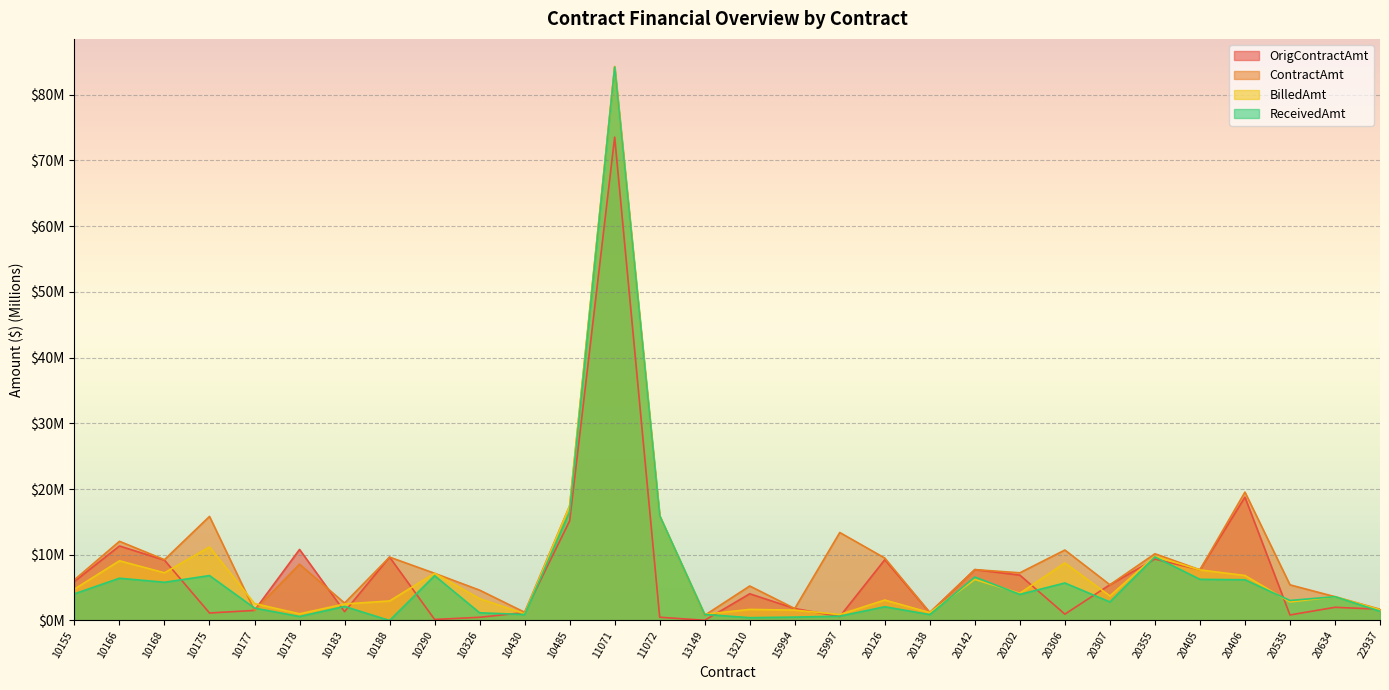

What value does the ReceivedAmt series have at 13149?

0.9